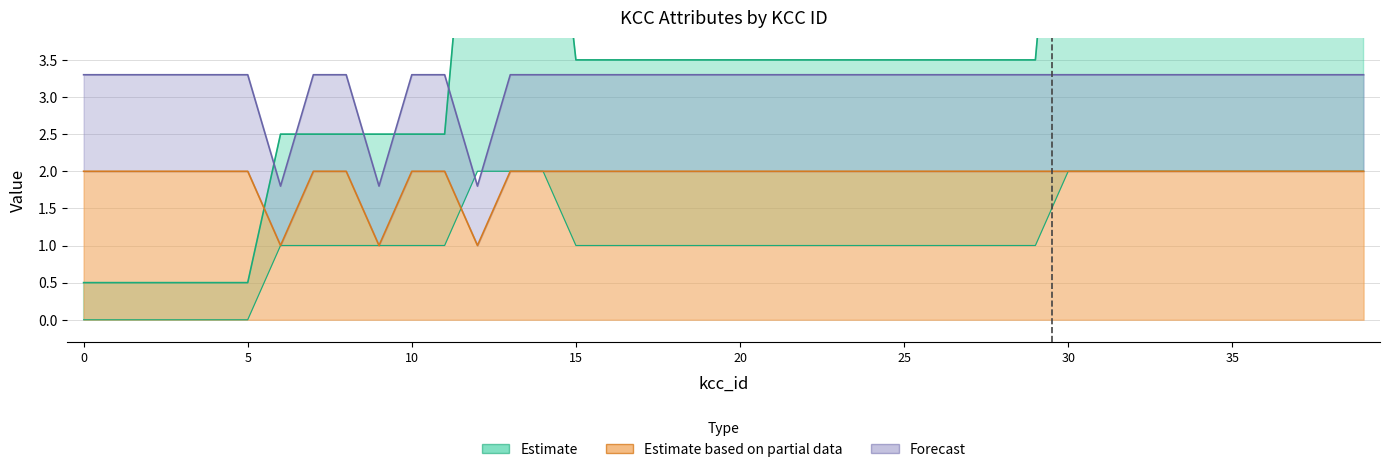

What is the spread (max minus min) of values at 19?

2.5